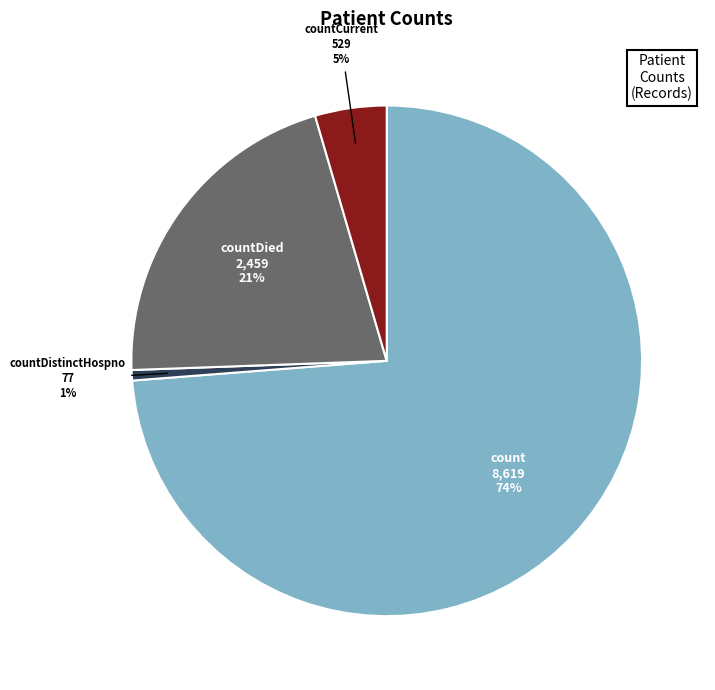

Rank the categories by value from lowest to highest.

countDistinctHospno, countCurrent, countDied, count